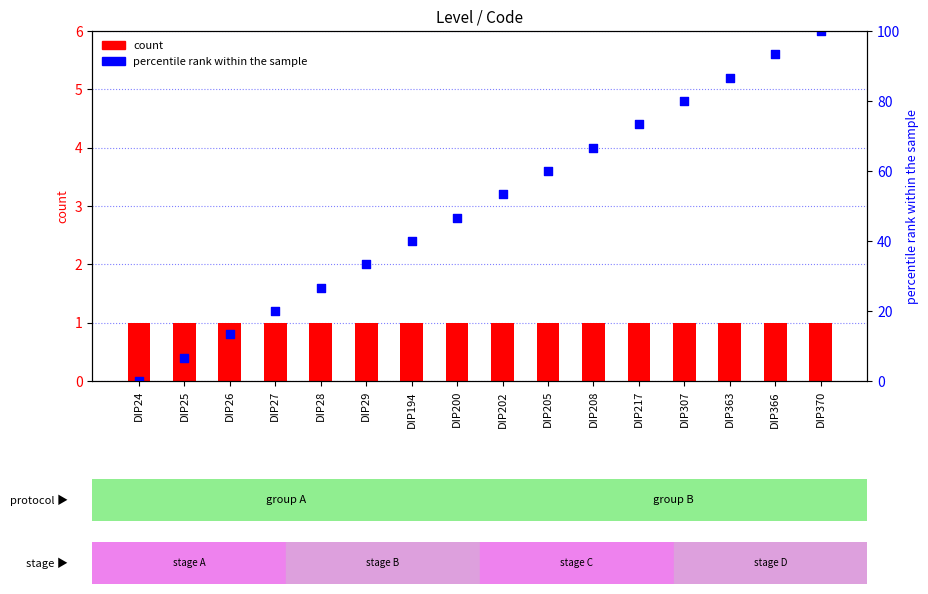

Which series contains the lowest Y value?

percentile rank within the sample